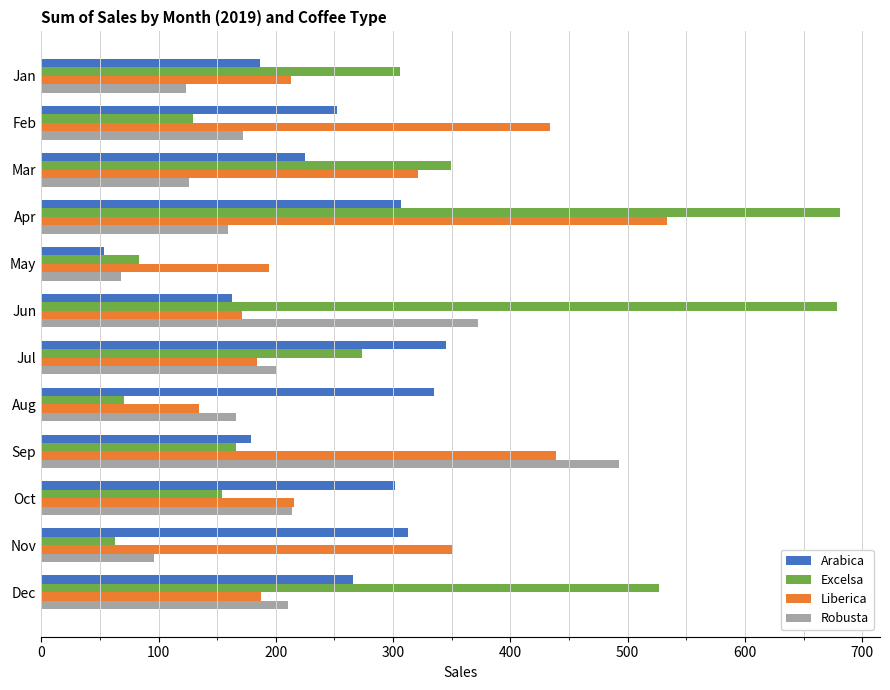

What value does the Liberica series have at Jan?

213.2